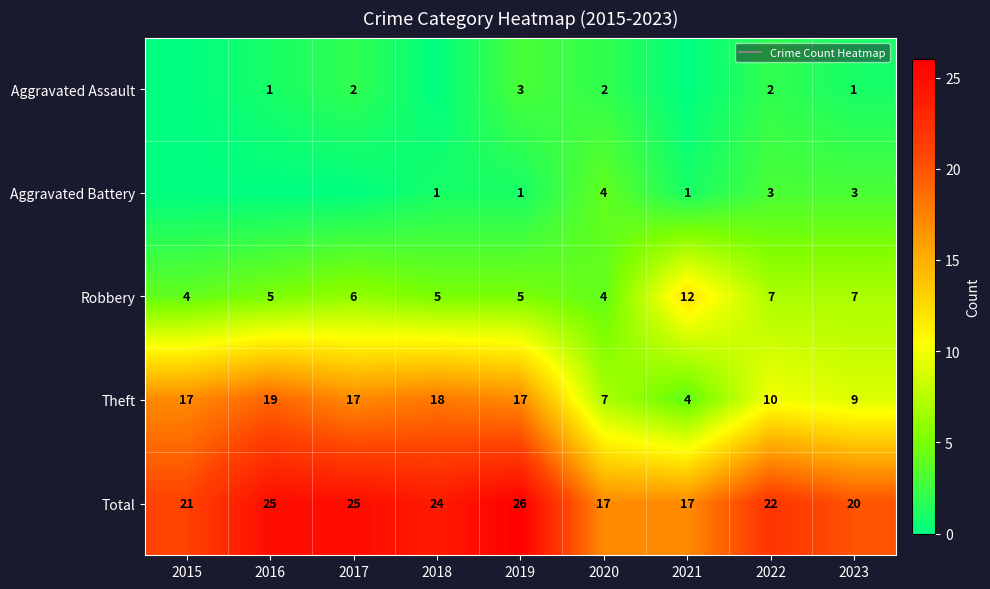

What is the average value of the Robbery series?

6